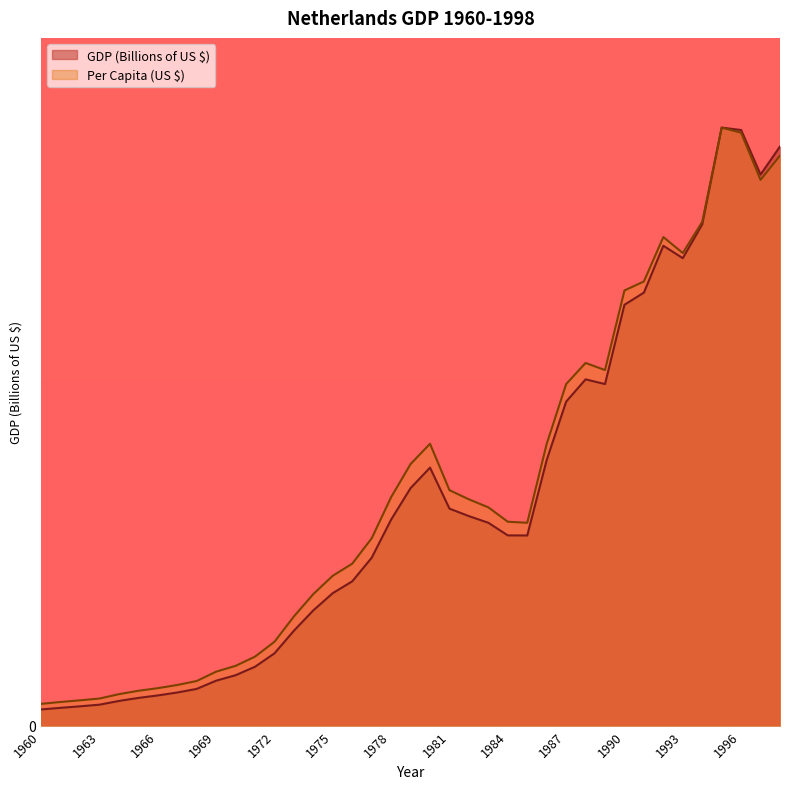

True or false: Per Capita (US $) and GDP (Billions of US $) intersect in this chart.

False